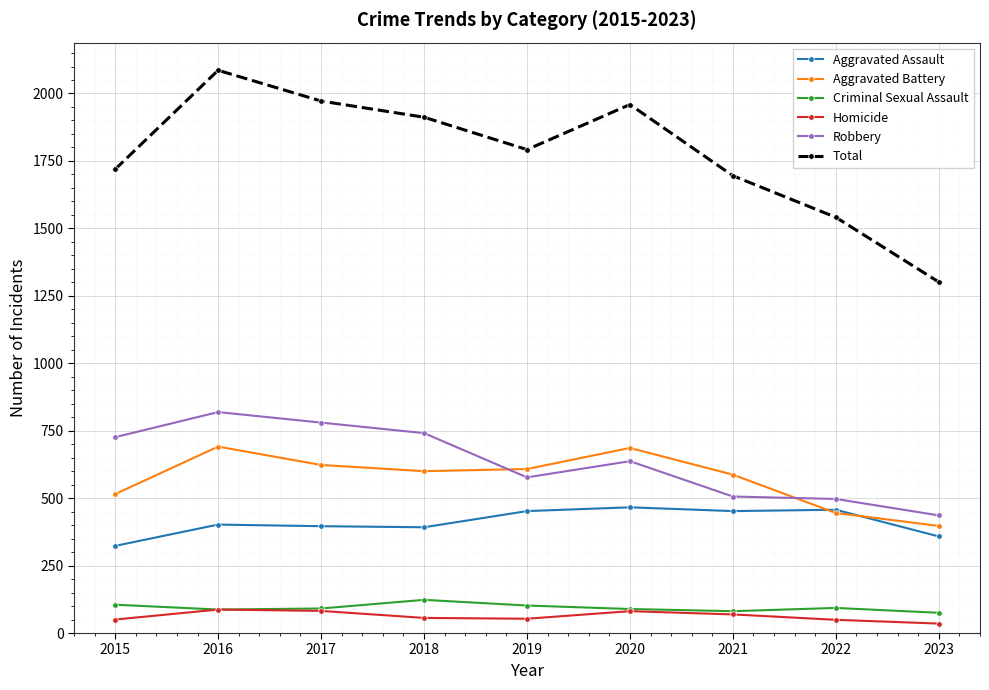

True or false: Homicide and Total cross at least once.

False